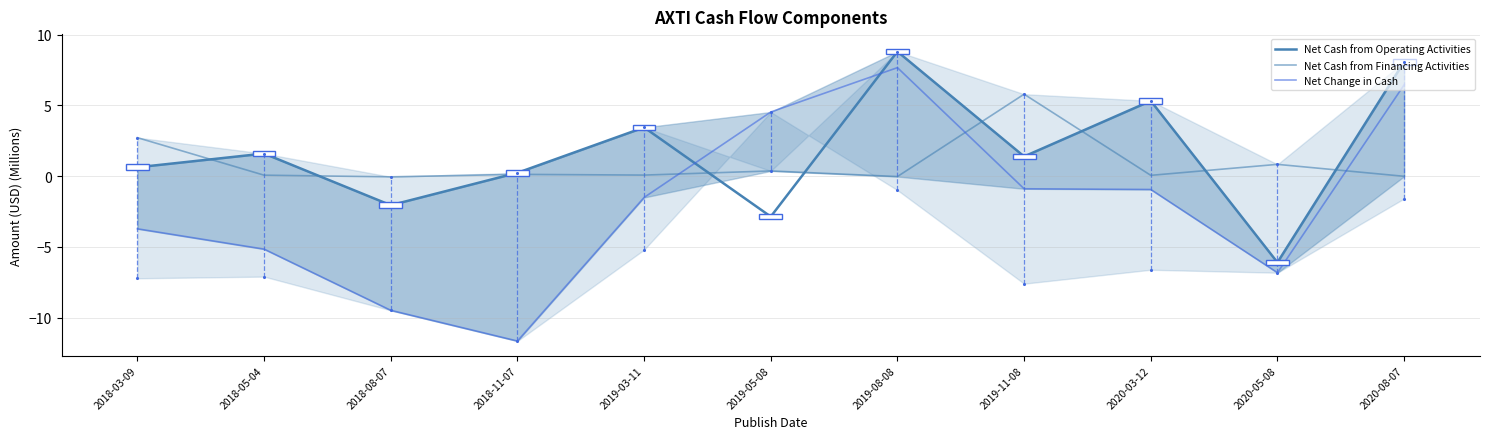

At which category is the sum across all series the highest?

2019-08-08